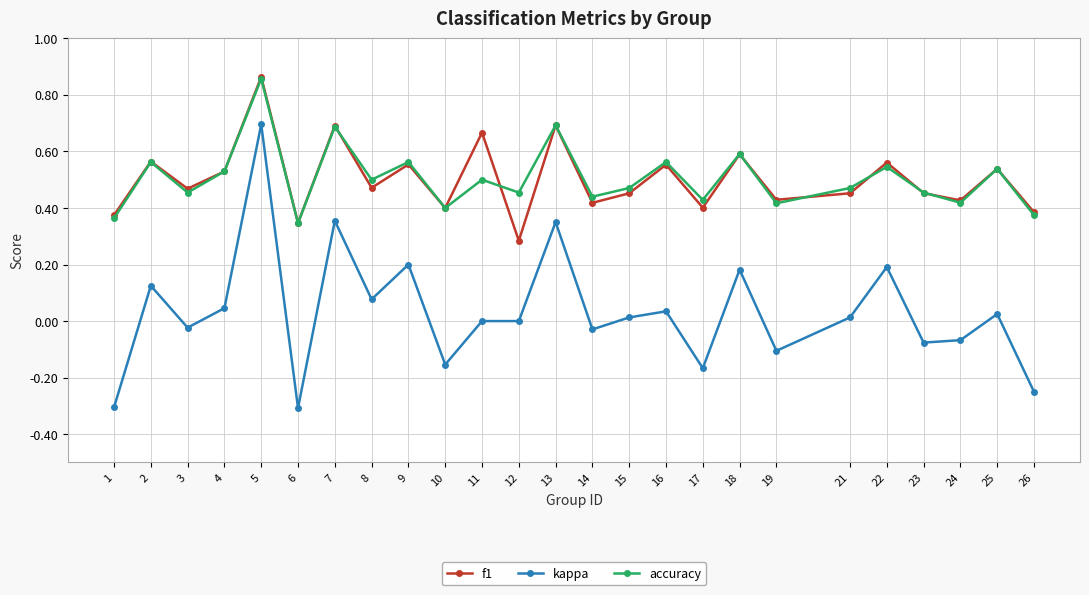

Which series has the widest spread of values?

kappa